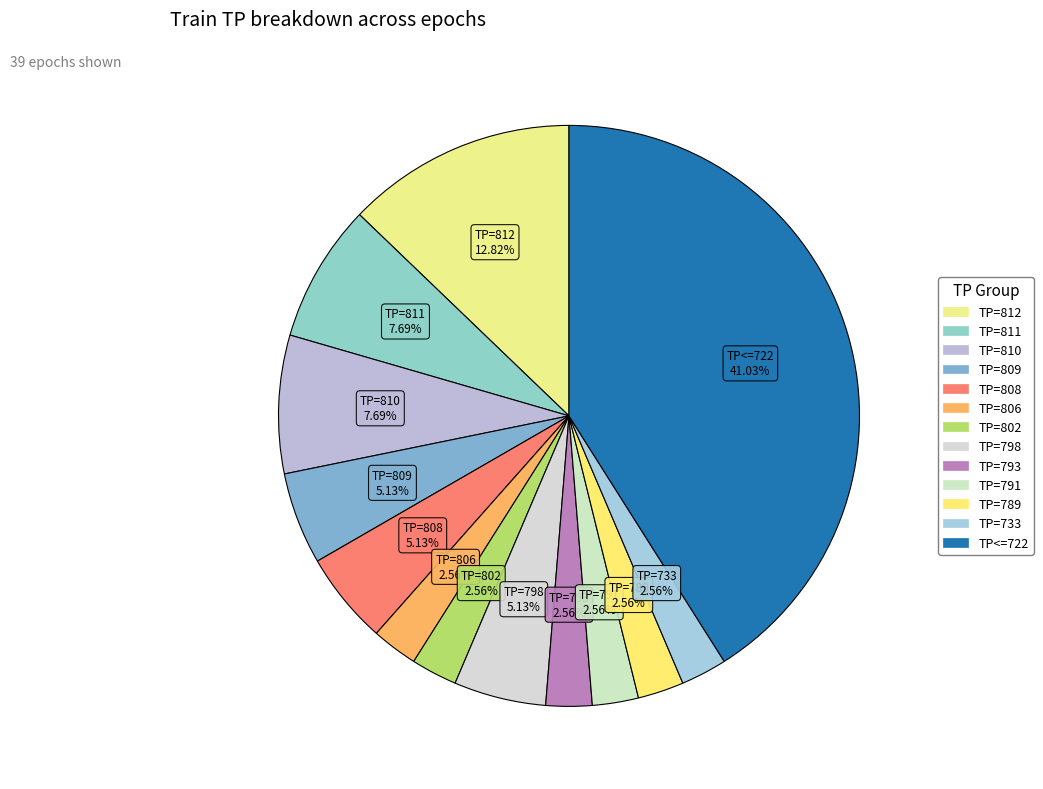

To the nearest percent, what is the combined percentage of TP=793 and TP=733?

5%